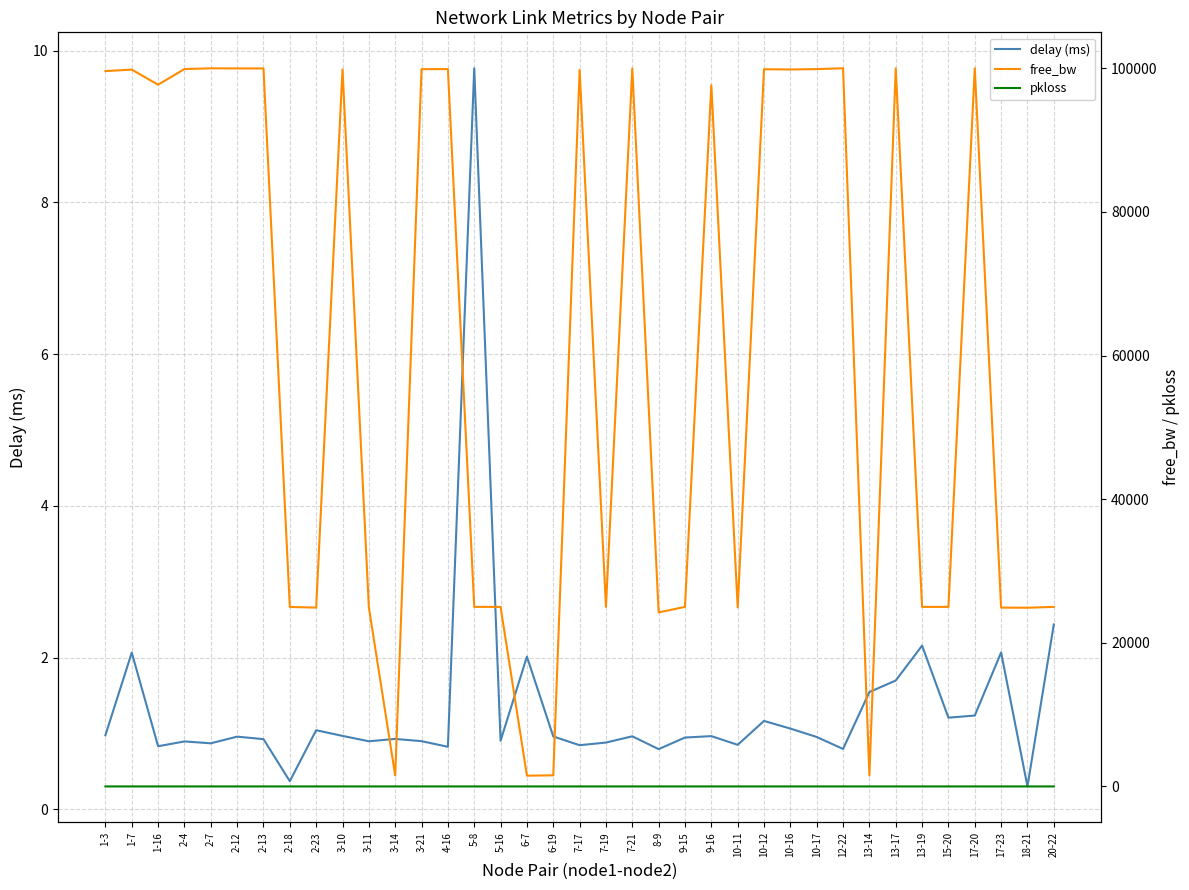

True or false: free_bw and delay (ms) cross at least once.

False